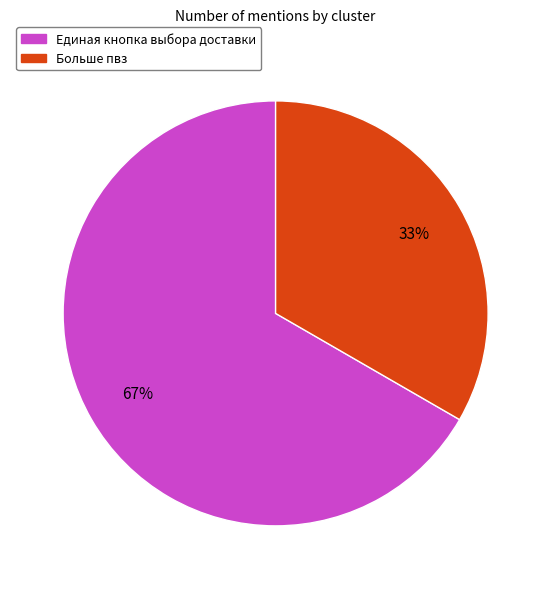

To the nearest percent, what percentage of the pie is Единая кнопка выбора доставки?

67%